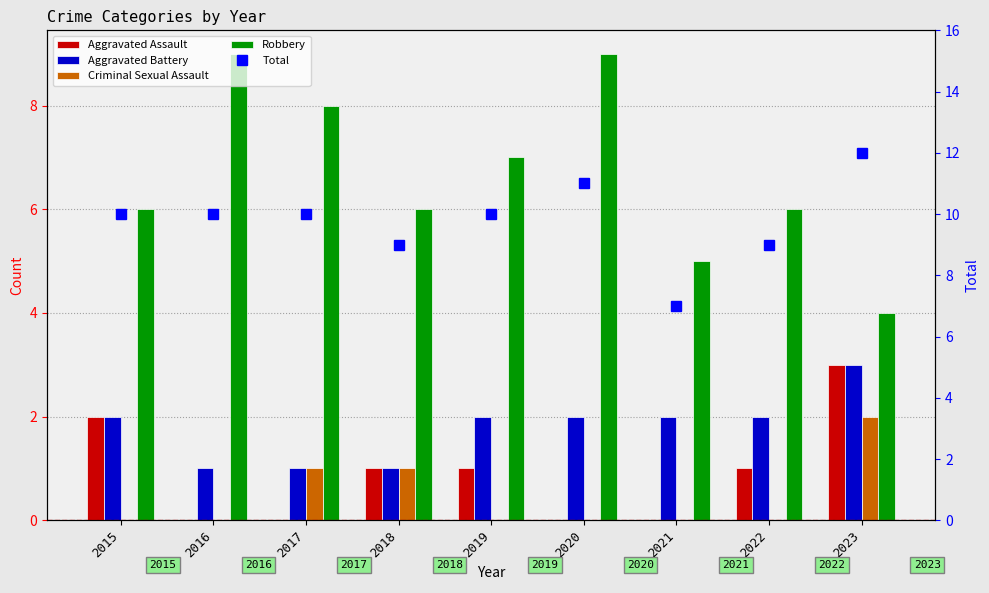

Reading right to left, list all the values displayed in this chart.

Aggravated Assault: 3	1	0	0	1	1	0	0	2
Aggravated Battery: 3	2	2	2	2	1	1	1	2
Criminal Sexual Assault: 2	0	0	0	0	1	1	0	0
Robbery: 4	6	5	9	7	6	8	9	6
Total: 12	9	7	11	10	9	10	10	10